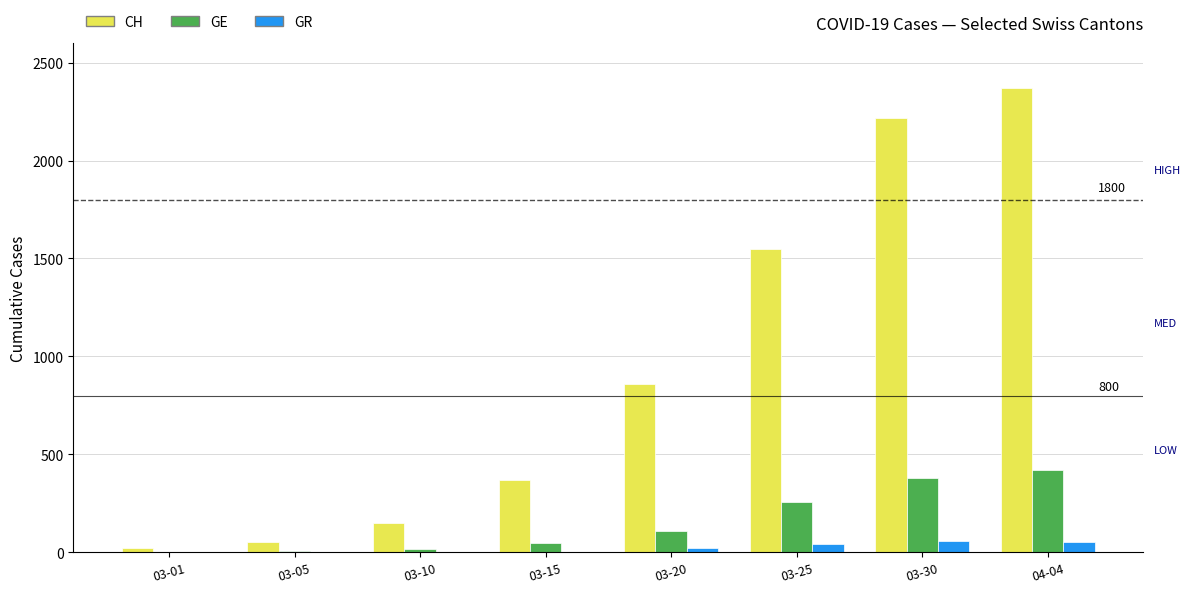

Which label corresponds to the largest value in the chart?

04-04